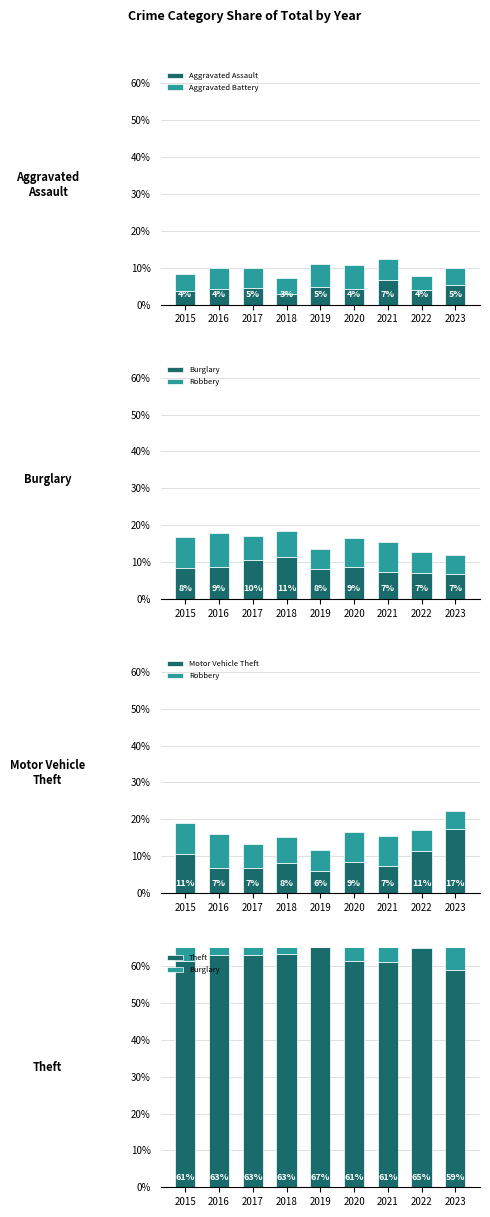

What is the highest value of the Motor Vehicle Theft series?

17.3